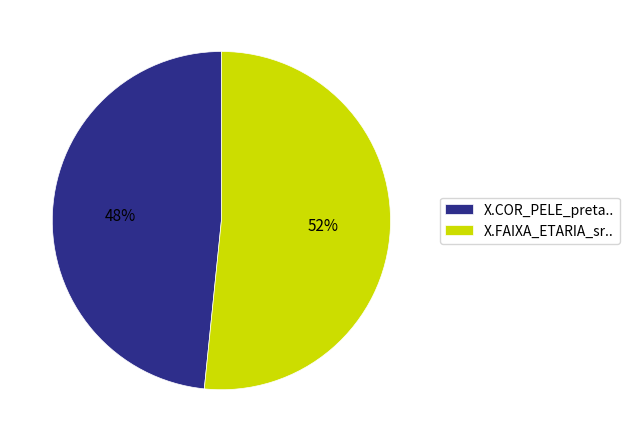

Which slice is the largest?

X.FAIXA_ETARIA_sr..